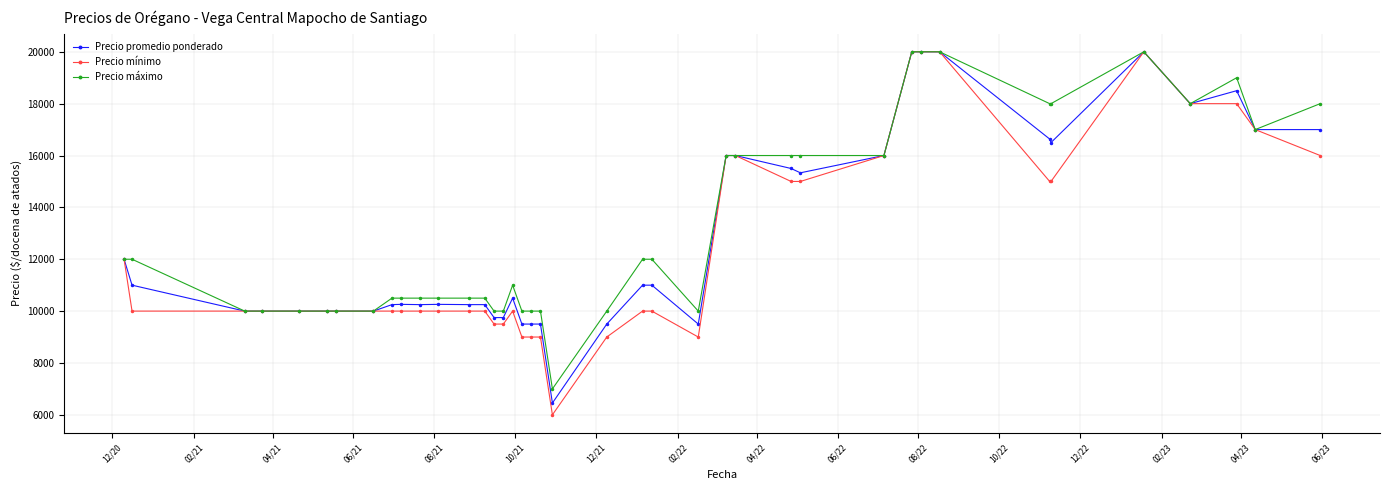

At how many categories does at least one series exceed 15746?

15